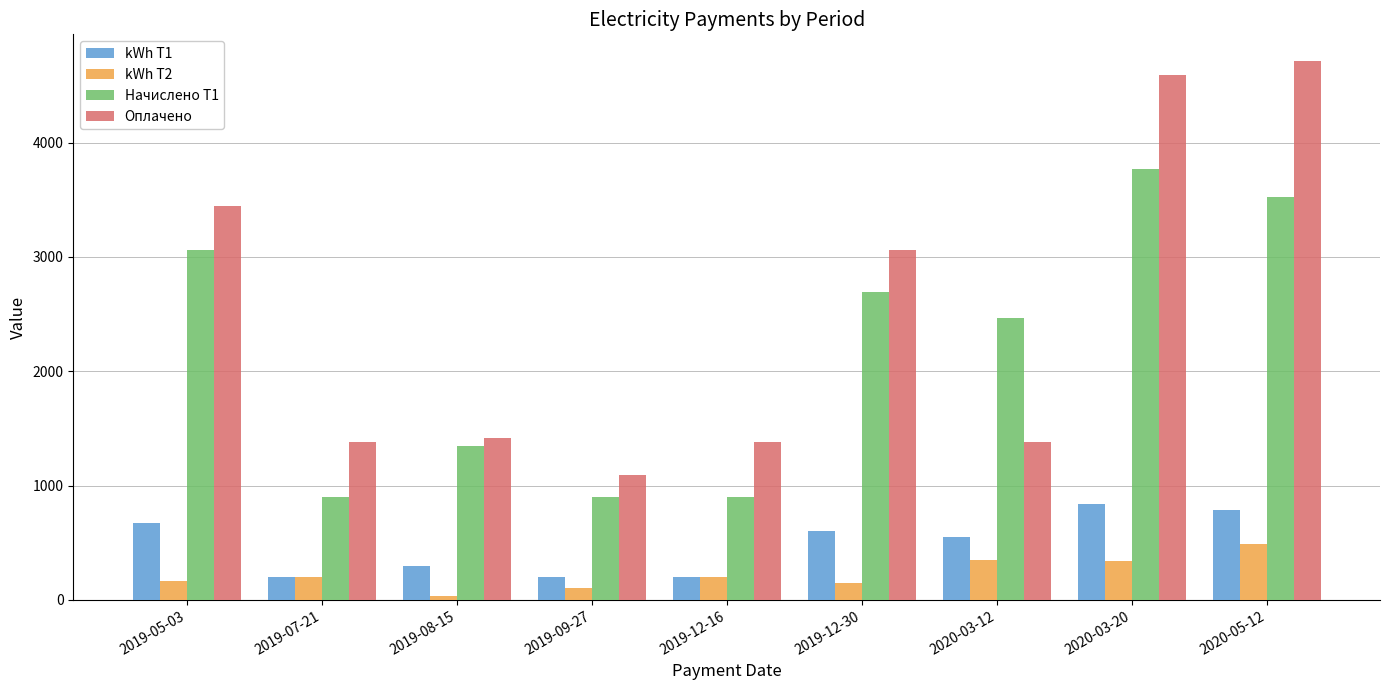

How many values in the Начислено T1 series exceed 2469?

5